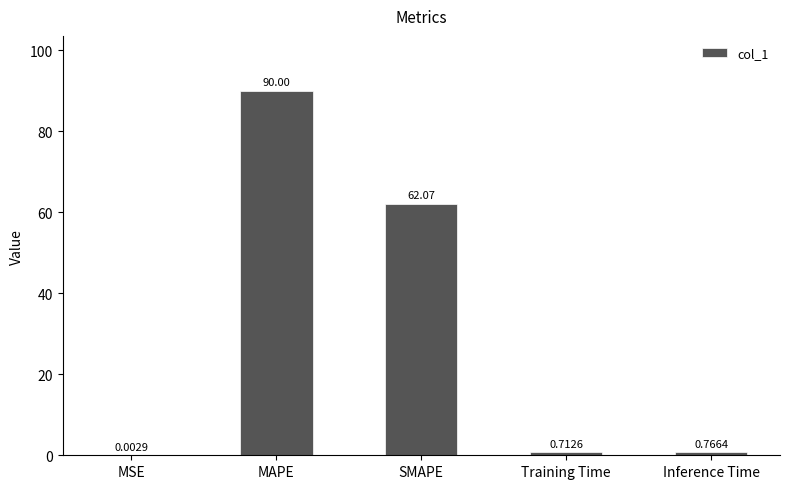

Which has a higher value, Inference Time or SMAPE?

SMAPE